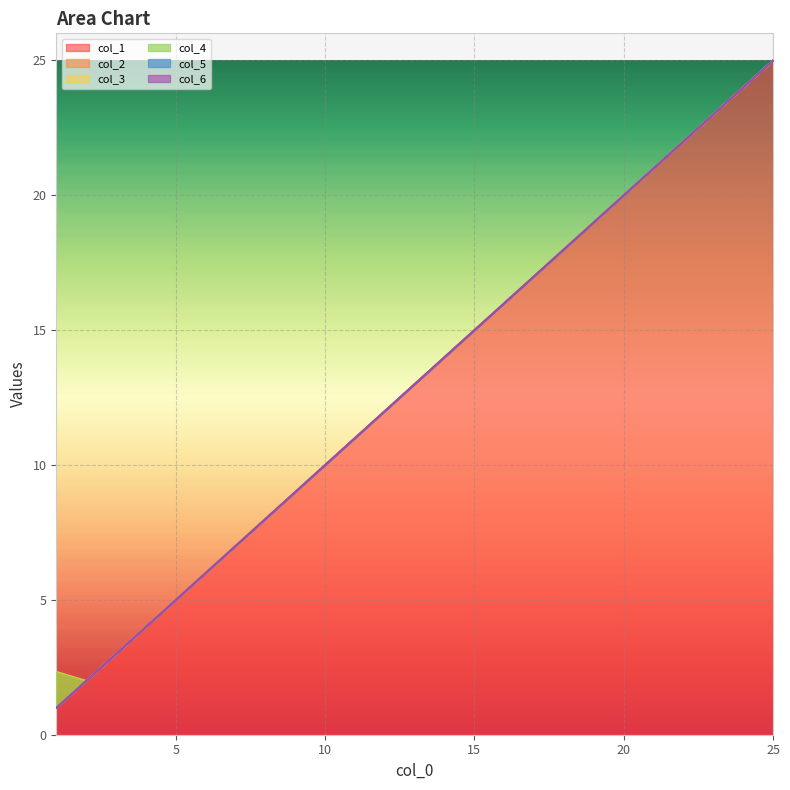

The value of col_3 at 24 is 36.1. True or false?

False